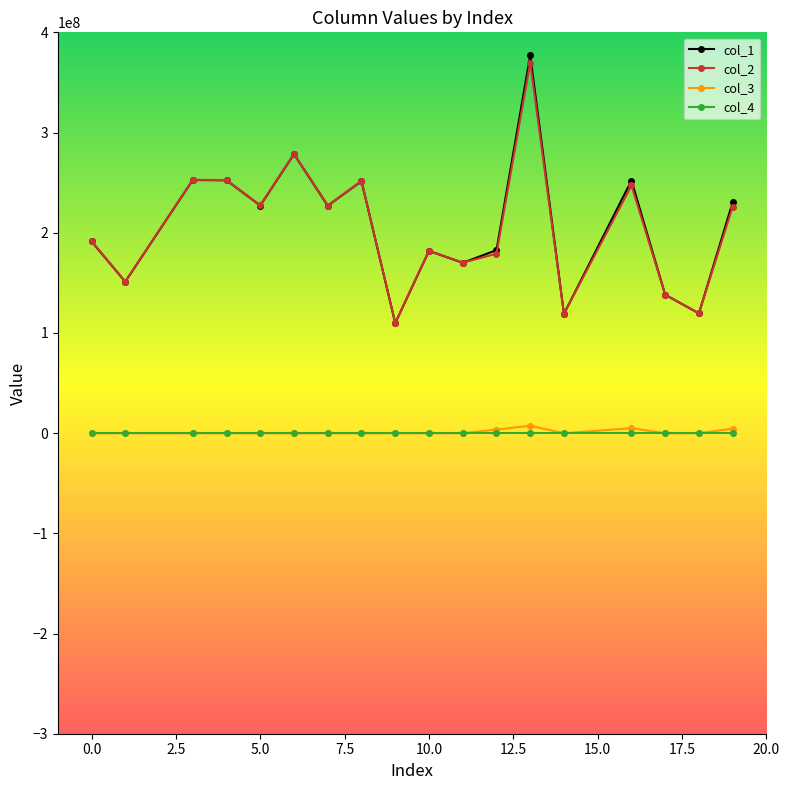

What is the difference between the maximum and minimum values in the col_1 series?

267209105.3